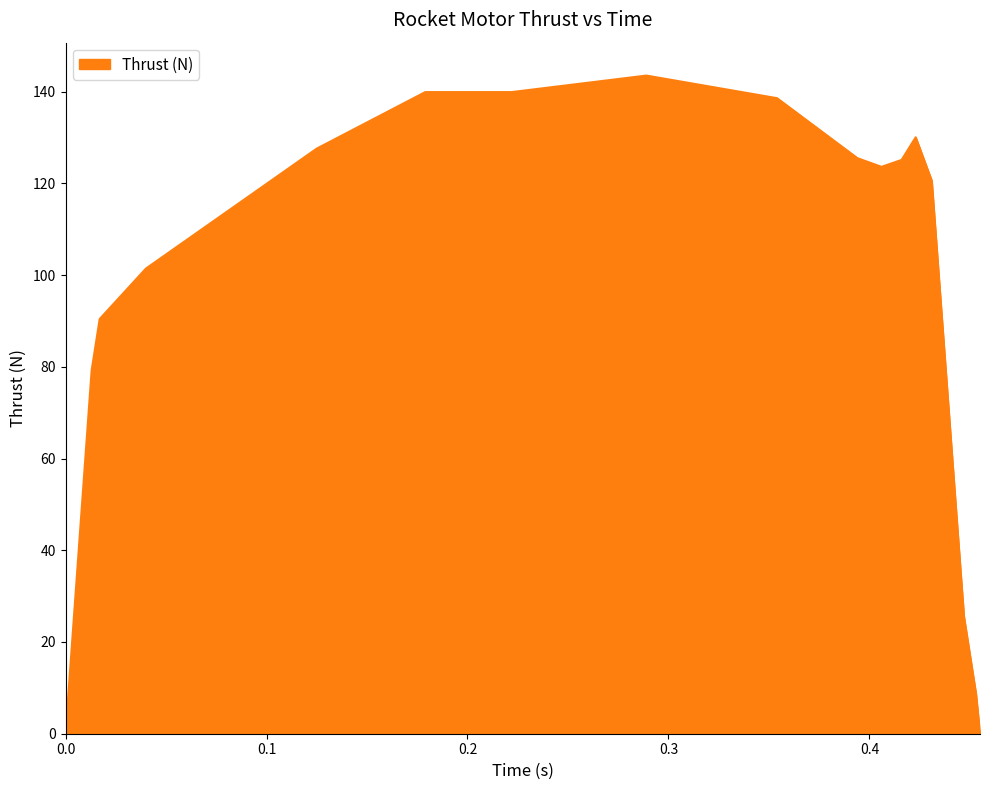

What is the maximum value shown in the chart?

143.5